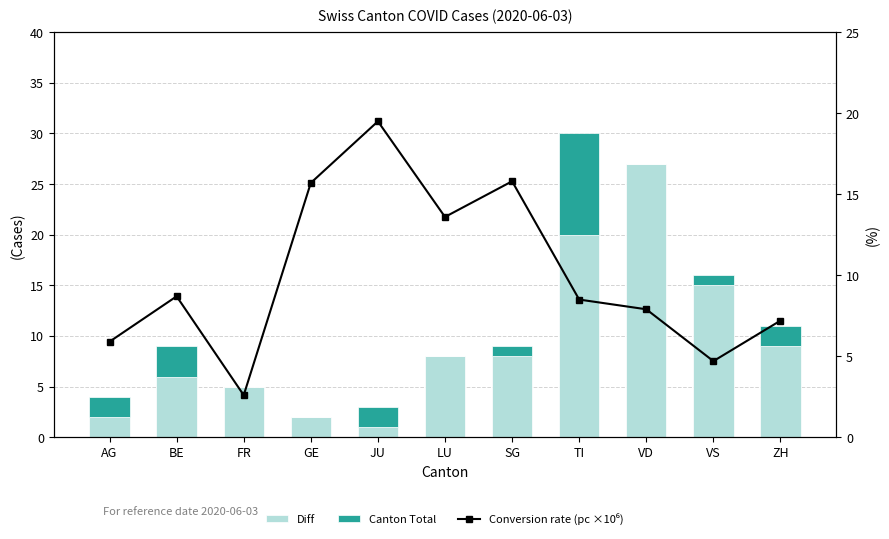

The Canton Total series shows -5.6 at VD. True or false?

False